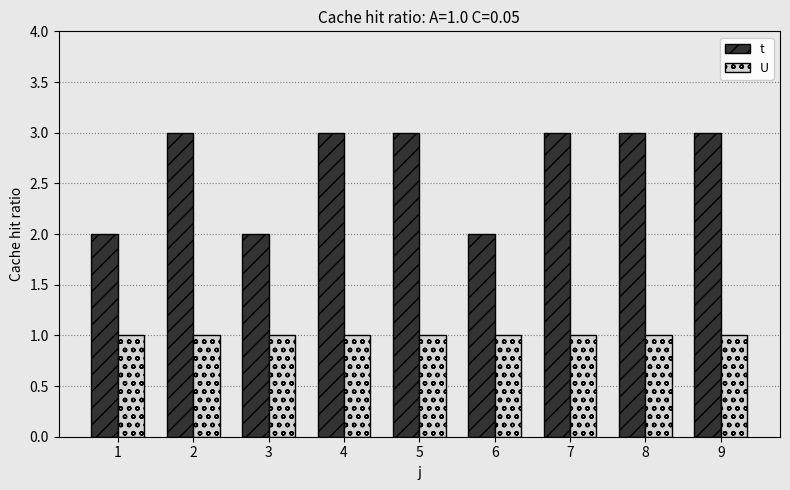

How many bars are there in total?

18